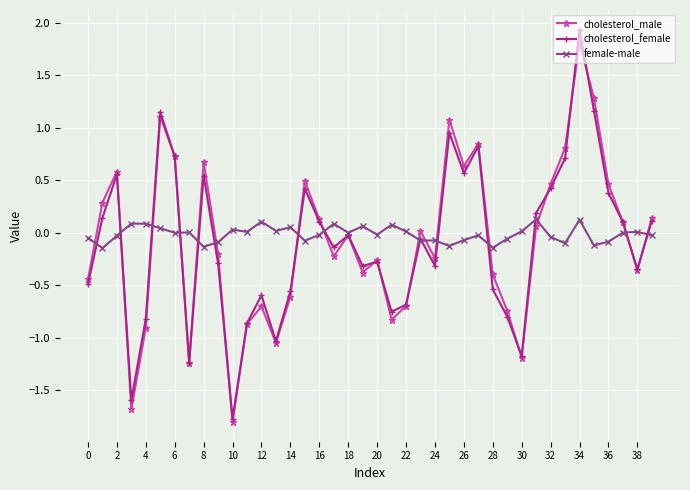

True or false: cholesterol_female has more than 0 points higher than both neighbors.

True